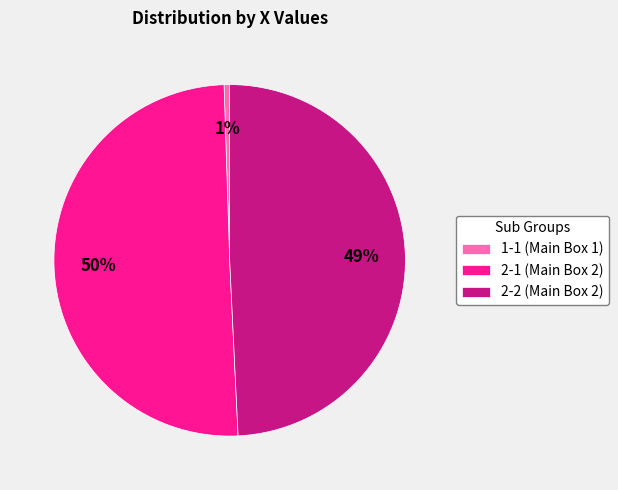

Rank the categories by value from lowest to highest.

1-1 (Main Box 1), 2-2 (Main Box 2), 2-1 (Main Box 2)